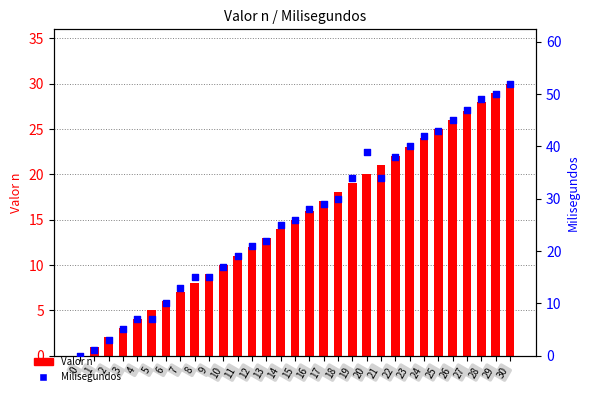

Which series has the largest Y range (max minus min)?

Milisegundos